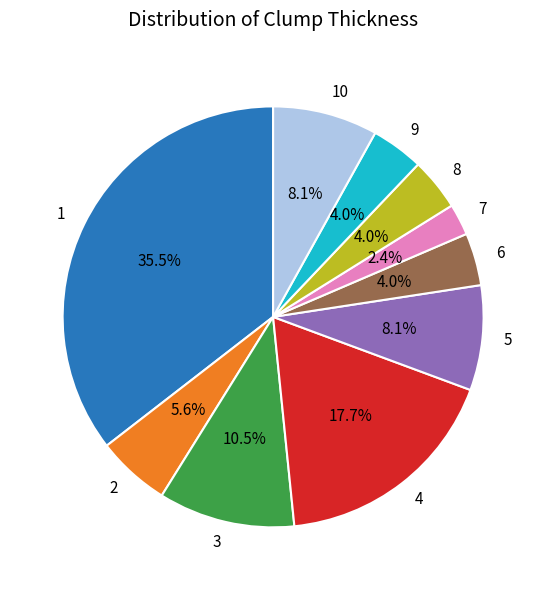

What percentage is the 4 slice, to the nearest percent?

18%